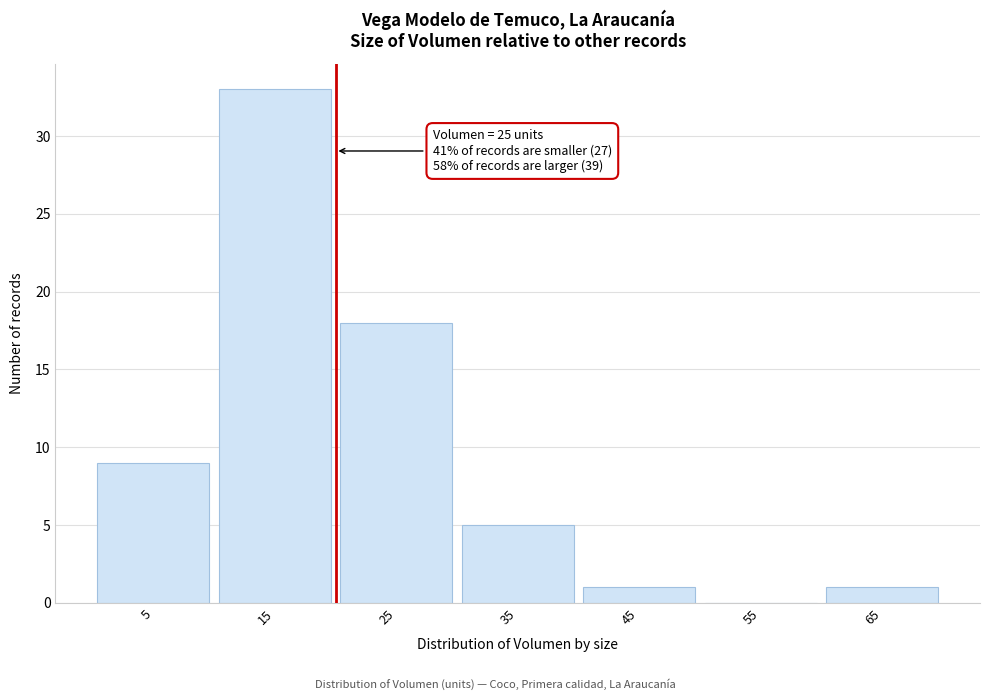

Reading left to right, list all the values displayed in this chart.

5=9	15=33	25=18	35=5	45=1	55=0	65=1